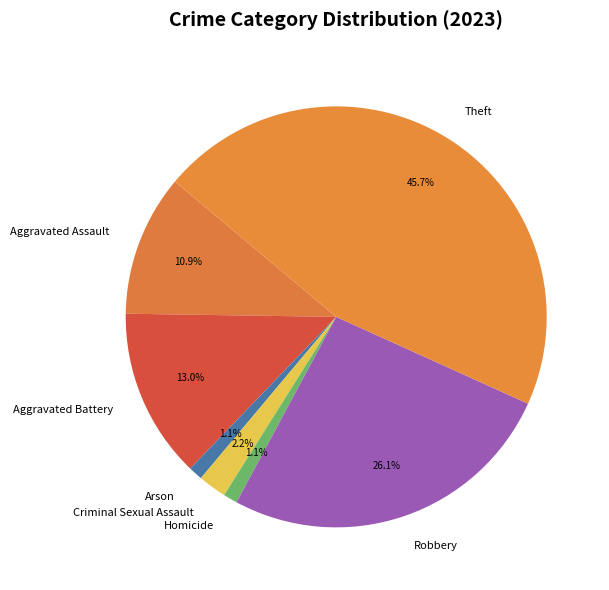

True or false: Theft accounts for 46% of the total.

True